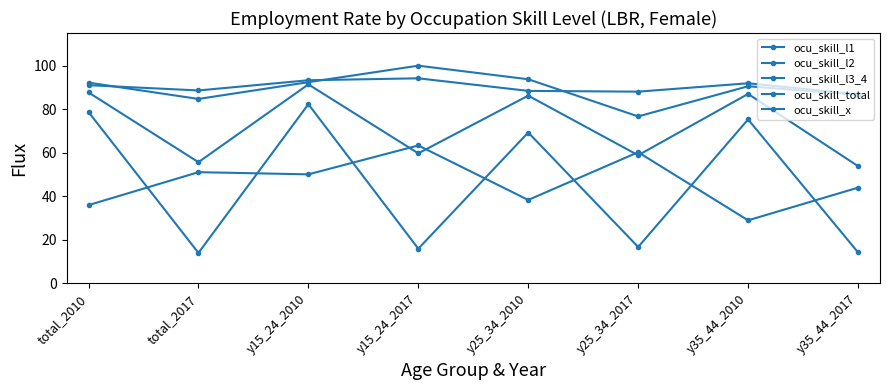

Between y15_24_2010 and total_2010, which is larger?

y15_24_2010